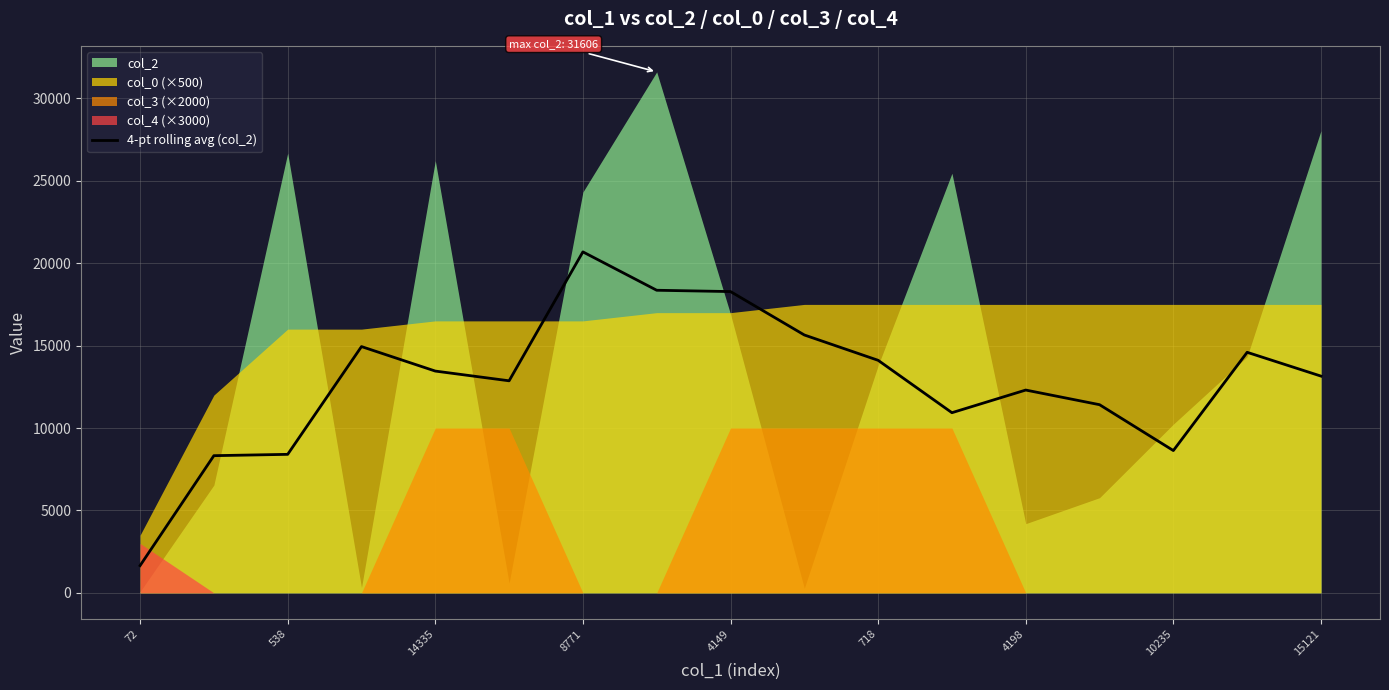

Which category has the highest value in the 4-pt rolling avg (col_2) series?

8771